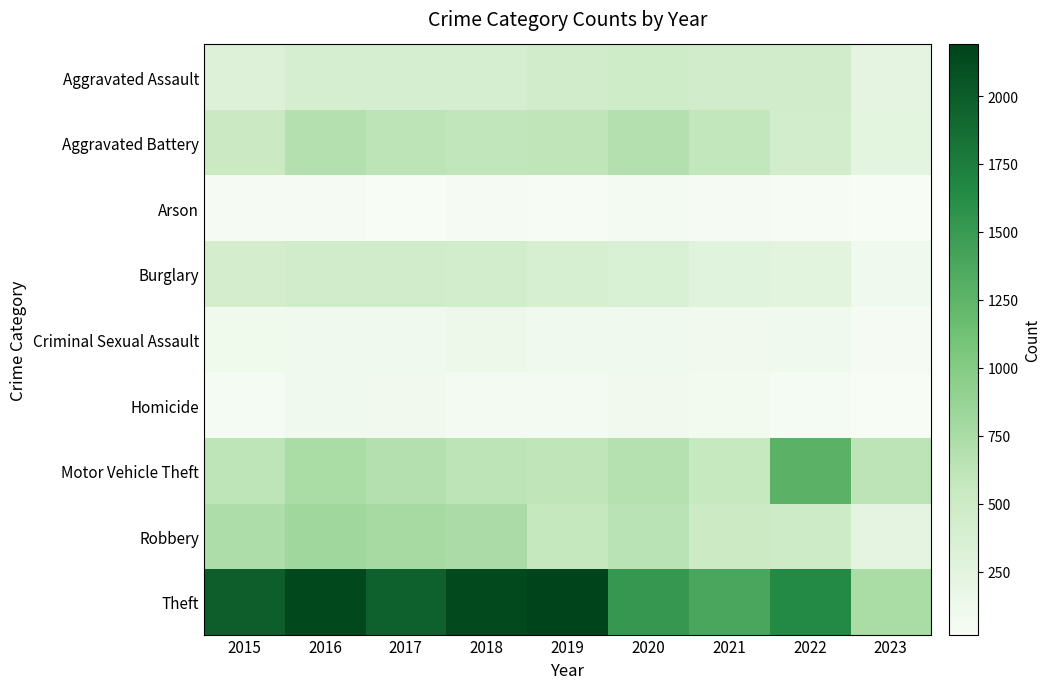

How many categories are shown in the chart?

9